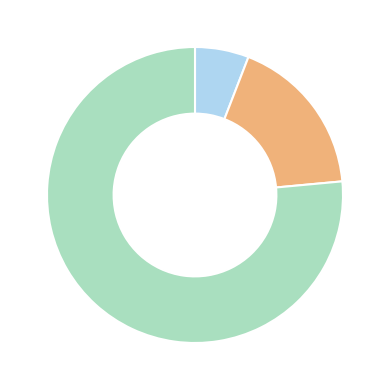

Is there any slice that represents more than half of the pie?

Yes